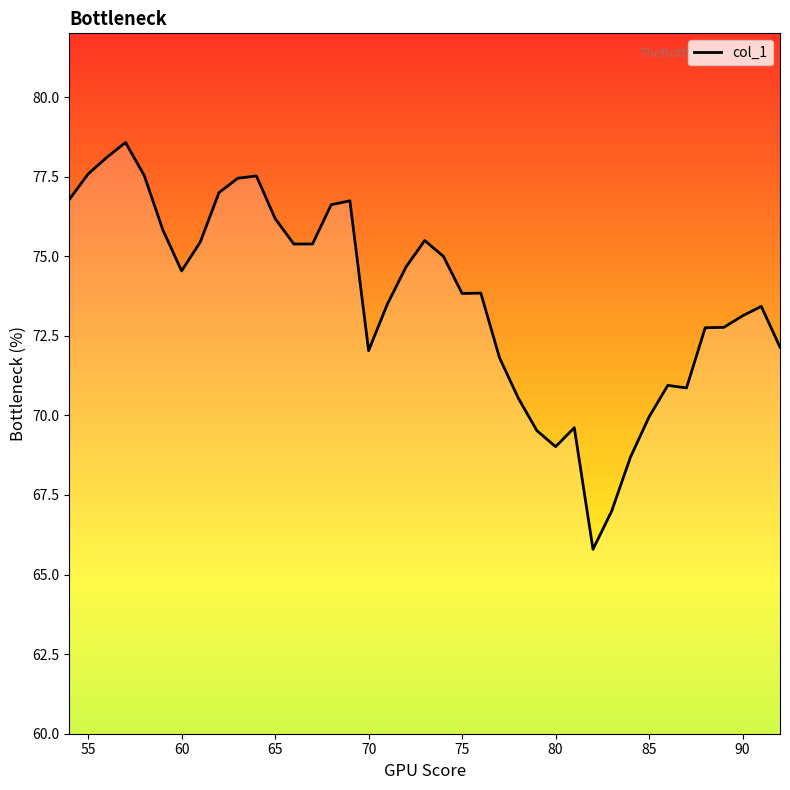

What is the smallest value displayed?

65.8